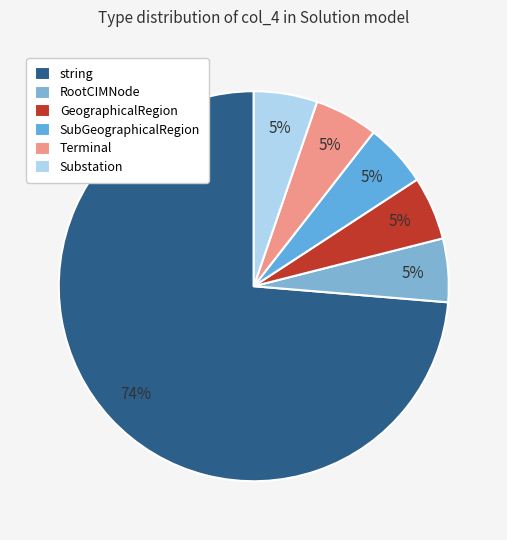

The string slice represents 51% of the pie. True or false?

False